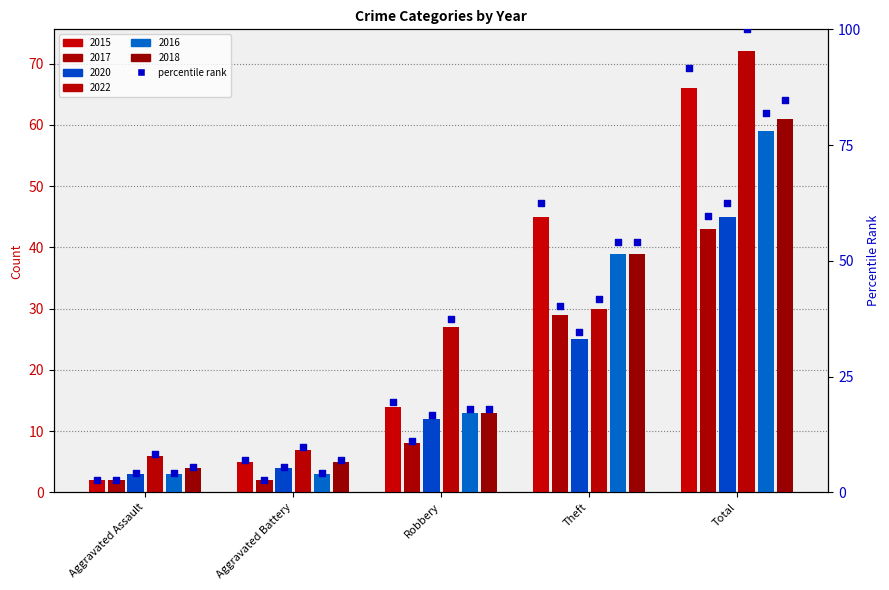

What is the change in value from Robbery to Theft?

+43.1